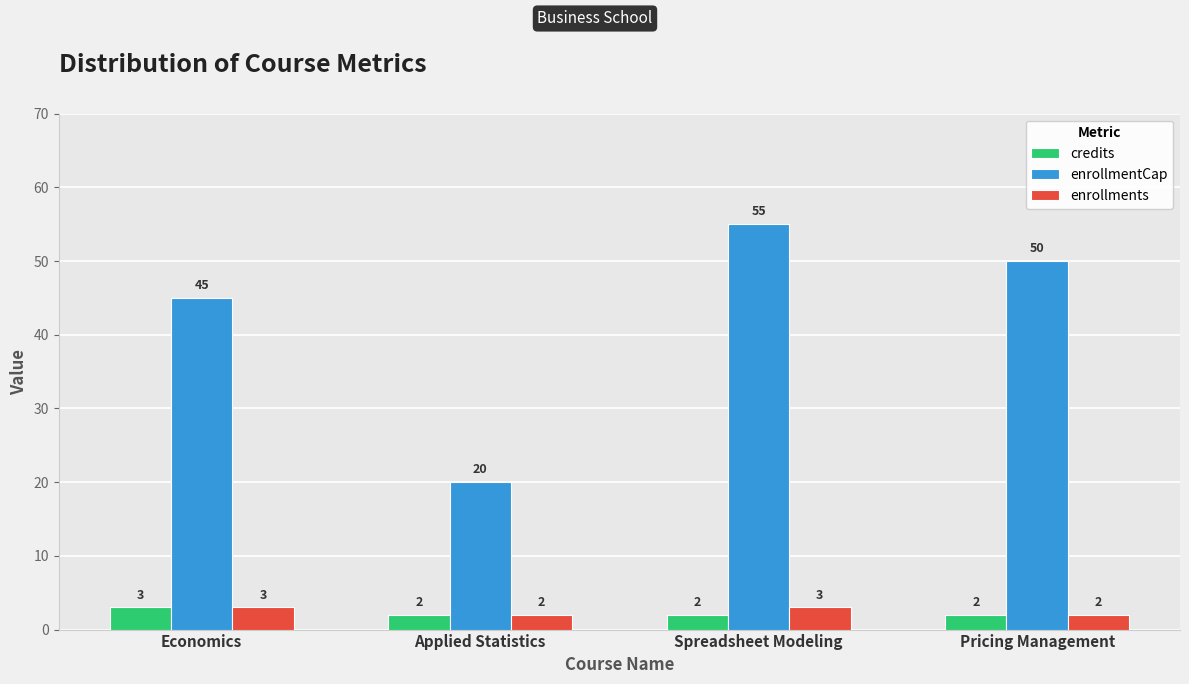

Which series has the largest total across all categories?

enrollmentCap